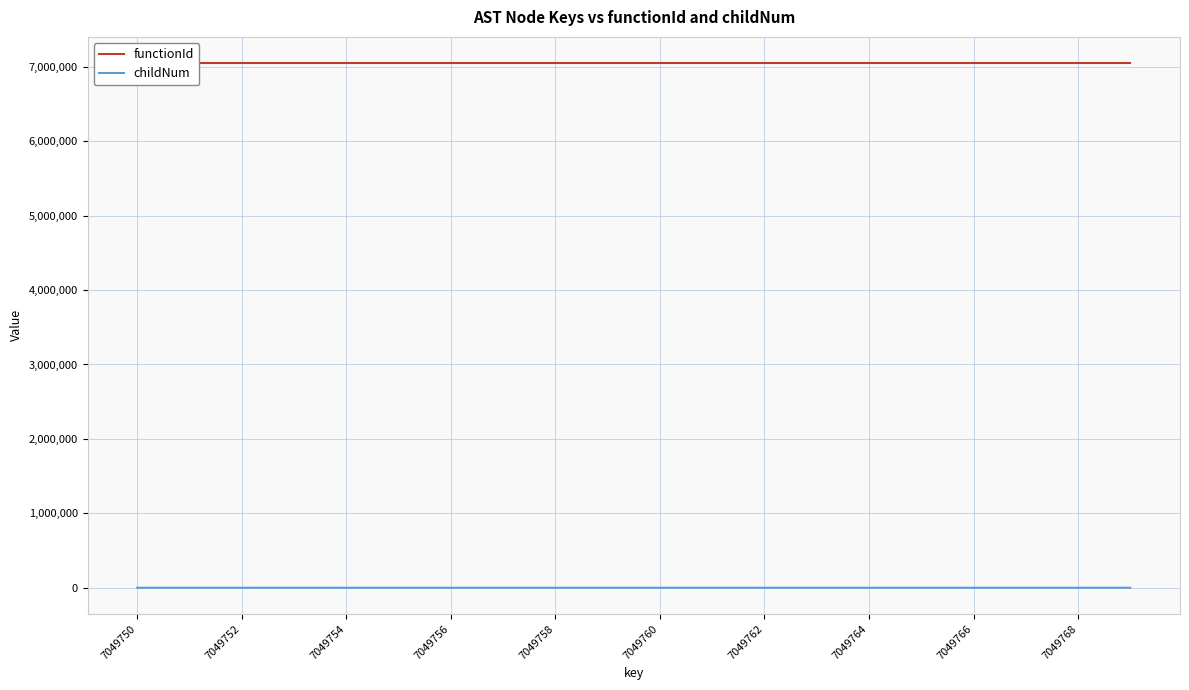

The childNum series shows 1 at 7049762. True or false?

True